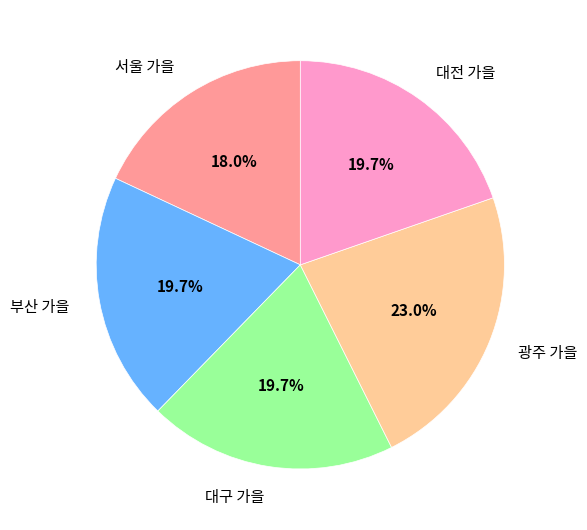

What percentage is the 광주 가을 slice, to the nearest percent?

23%